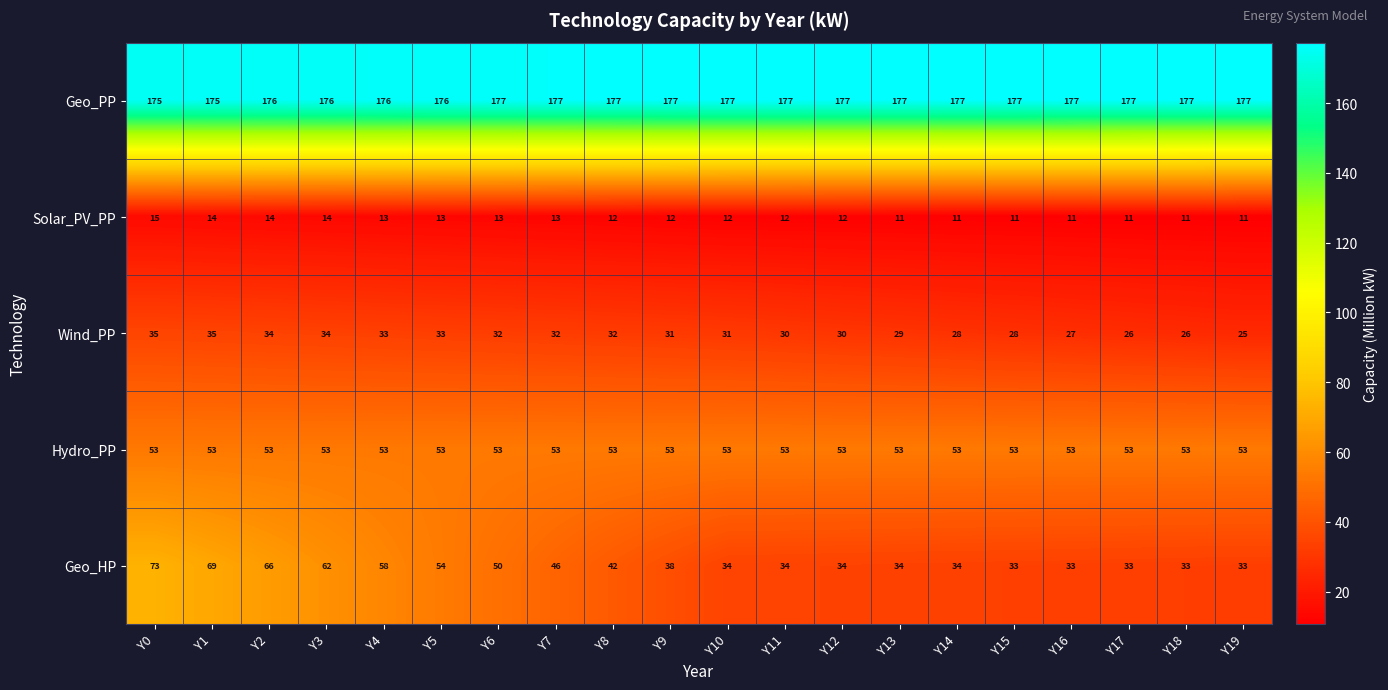

What is the approximate value of Wind_PP at Y11, to the nearest 5?

30